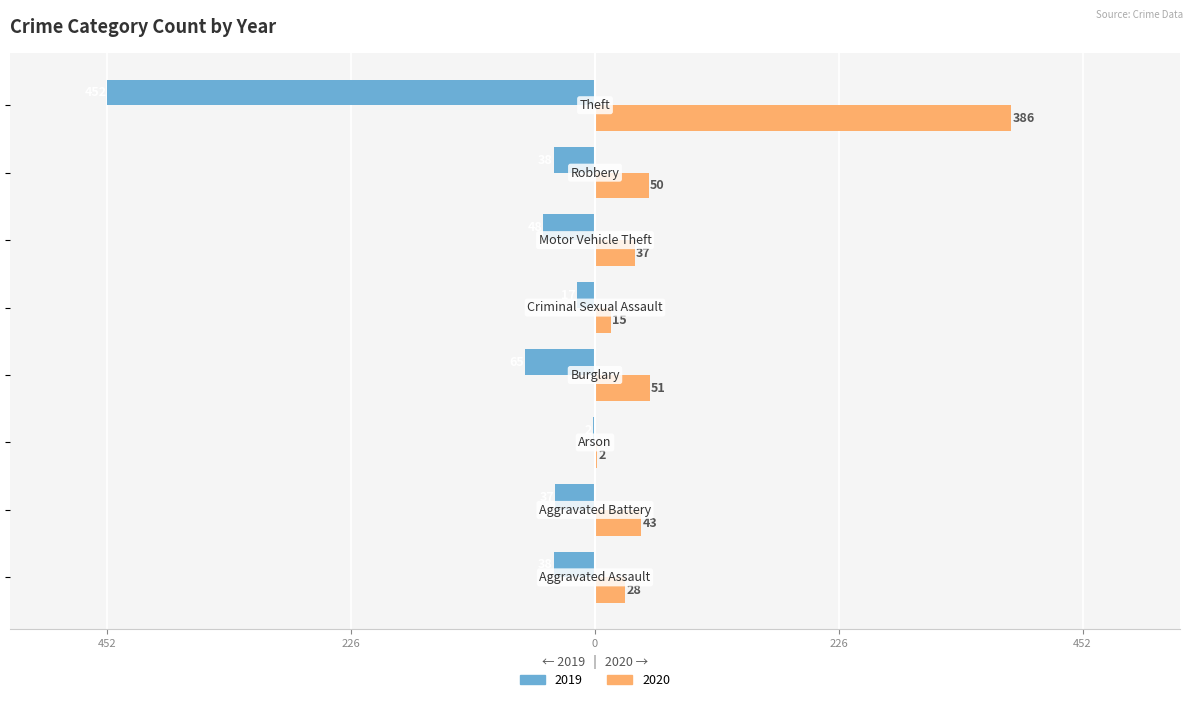

Reading left to right, transcribe all the data shown in this chart.

2019: Aggravated Assault=-38	Aggravated Battery=-37	Arson=-2	Burglary=-65	Criminal Sexual Assault=-17	Motor Vehicle Theft=-48	Robbery=-38	Theft=-452
2020: Aggravated Assault=28	Aggravated Battery=43	Arson=2	Burglary=51	Criminal Sexual Assault=15	Motor Vehicle Theft=37	Robbery=50	Theft=386